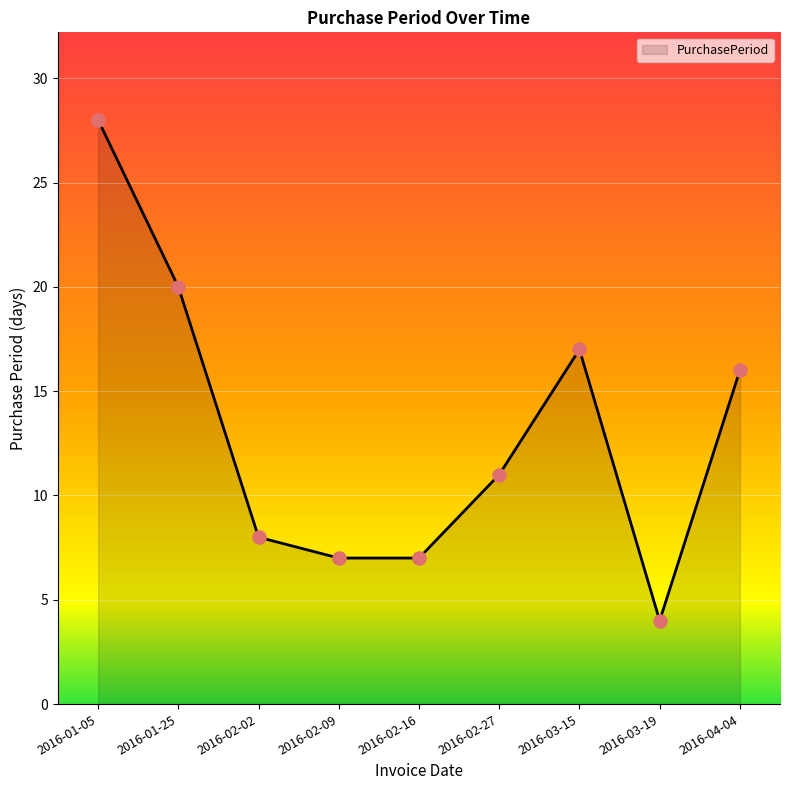

Between 2016-02-02 and 2016-02-09, which is larger?

2016-02-02